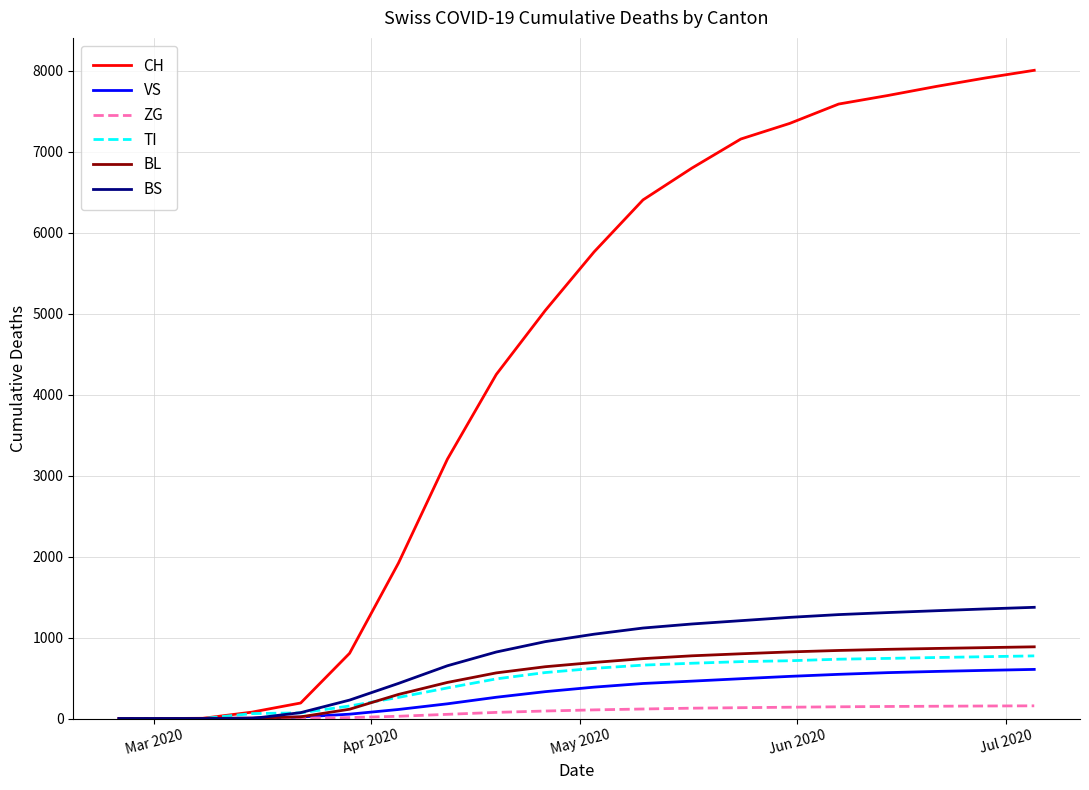

Which series has the largest total across all categories?

CH